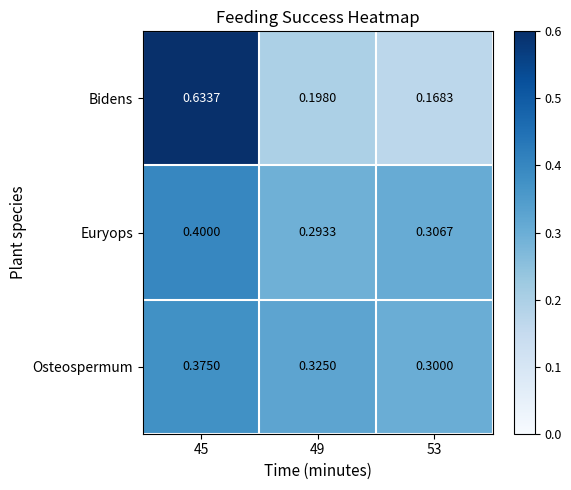

Rank the series by their maximum value, from highest to lowest.

Bidens, Euryops, Osteospermum